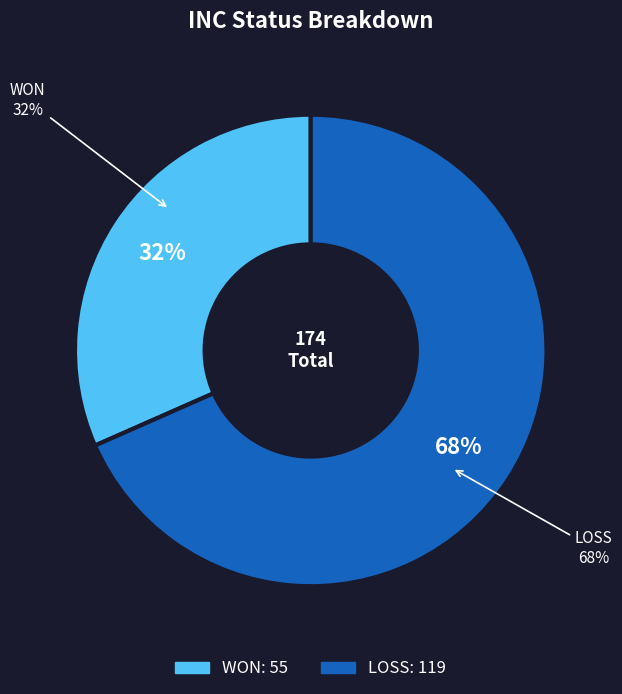

How many slices are in this pie chart?

2